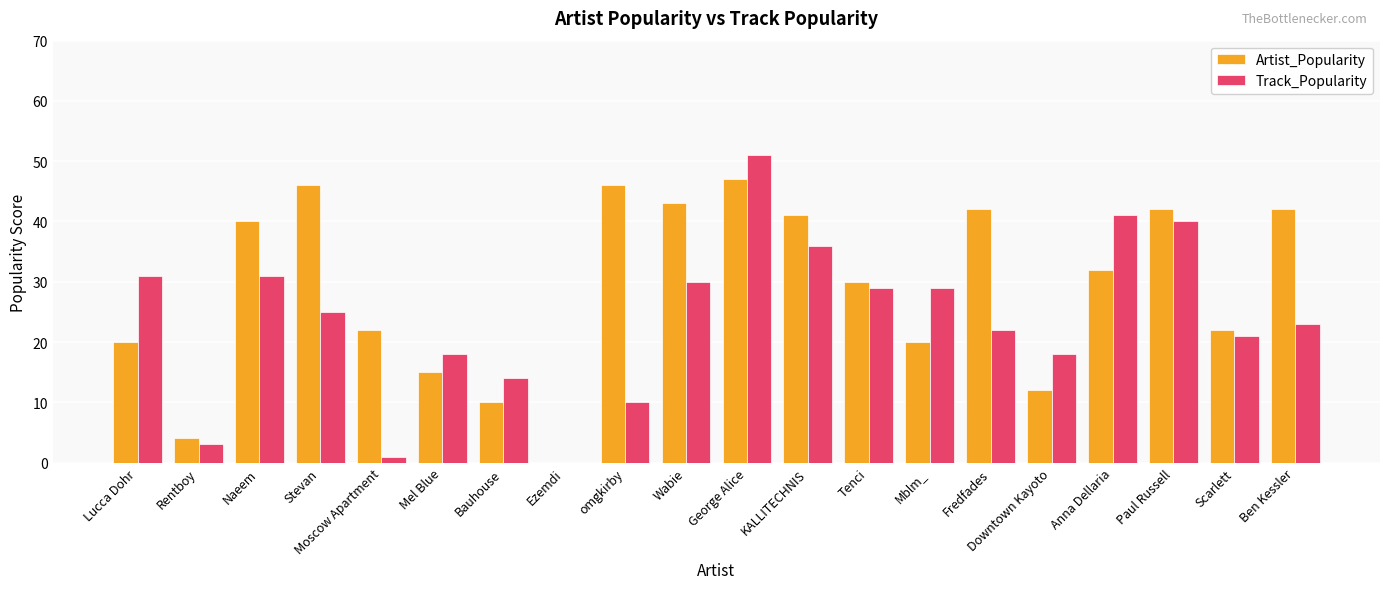

Is the value of Track_Popularity at Rentboy greater than the value of Artist_Popularity at Bauhouse?

No